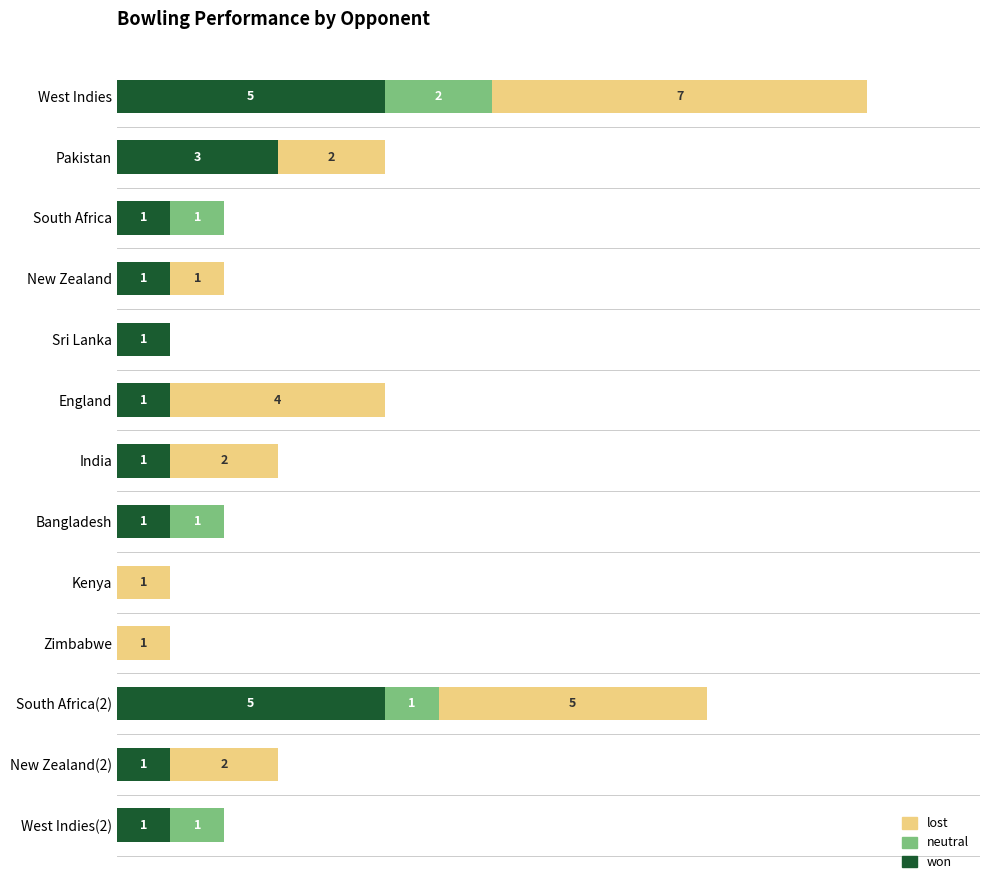

At which category is the sum across all series the highest?

West Indies